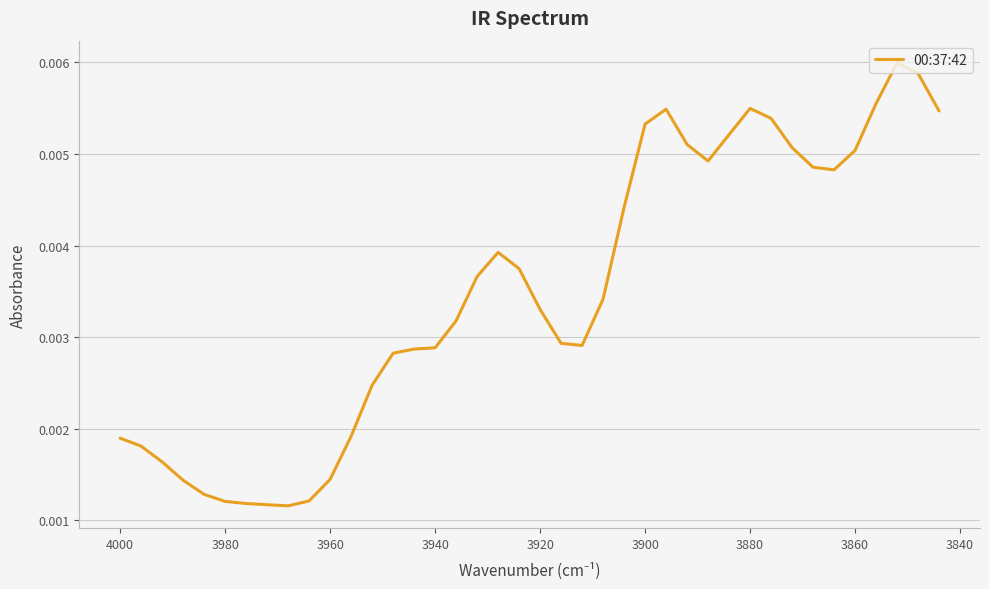

True or false: the data has more than 0 interior local peaks.

True